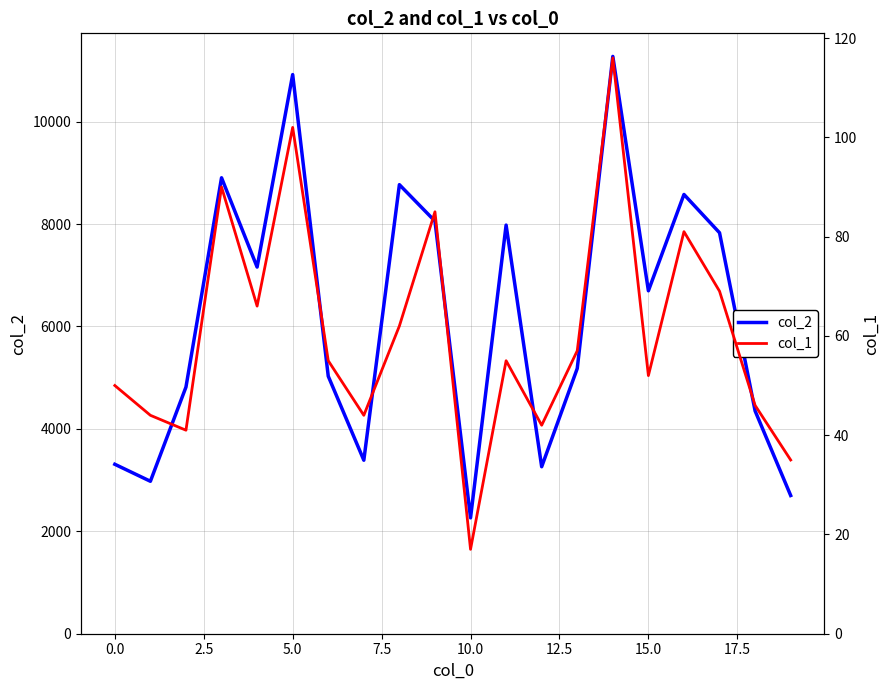

What is the minimum value for col_2?

2263